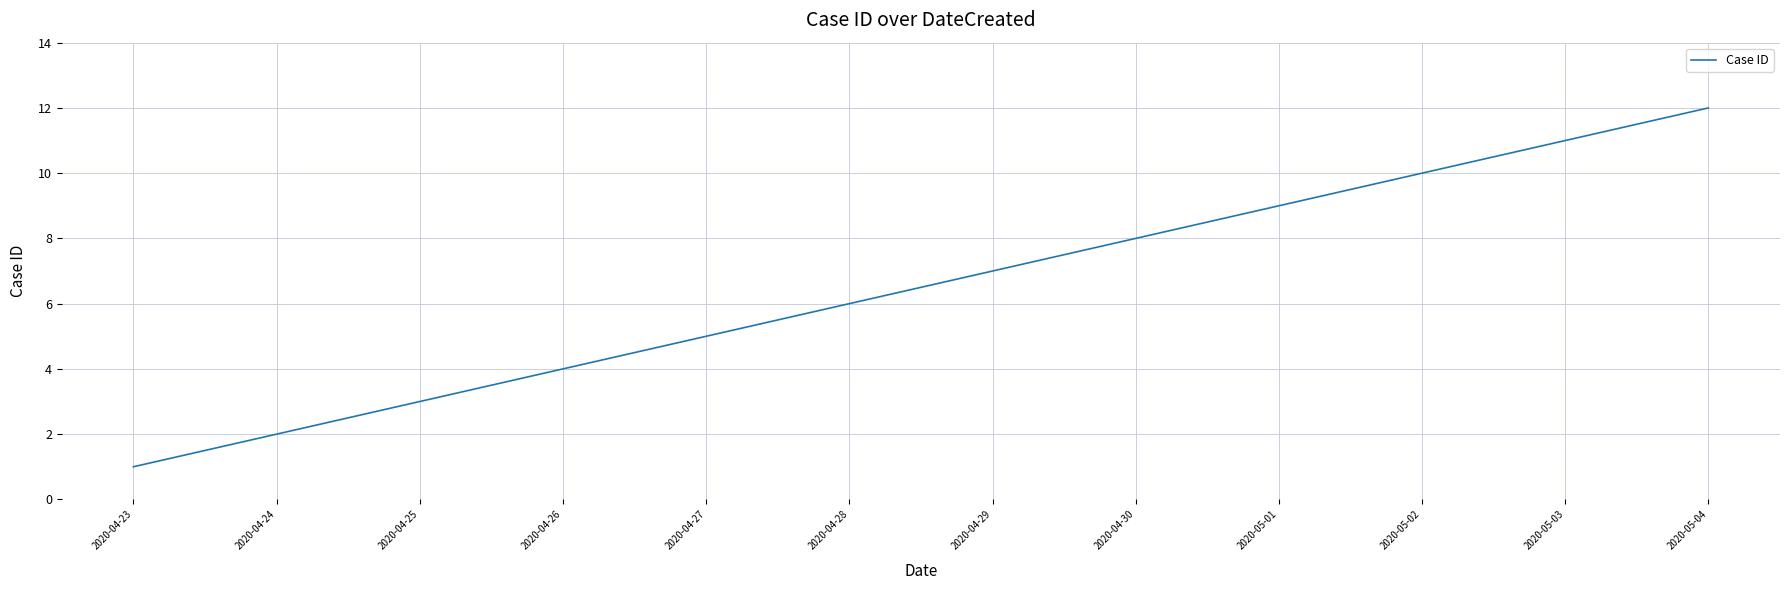

Where is the data nearest to the value 6?

2020-04-28